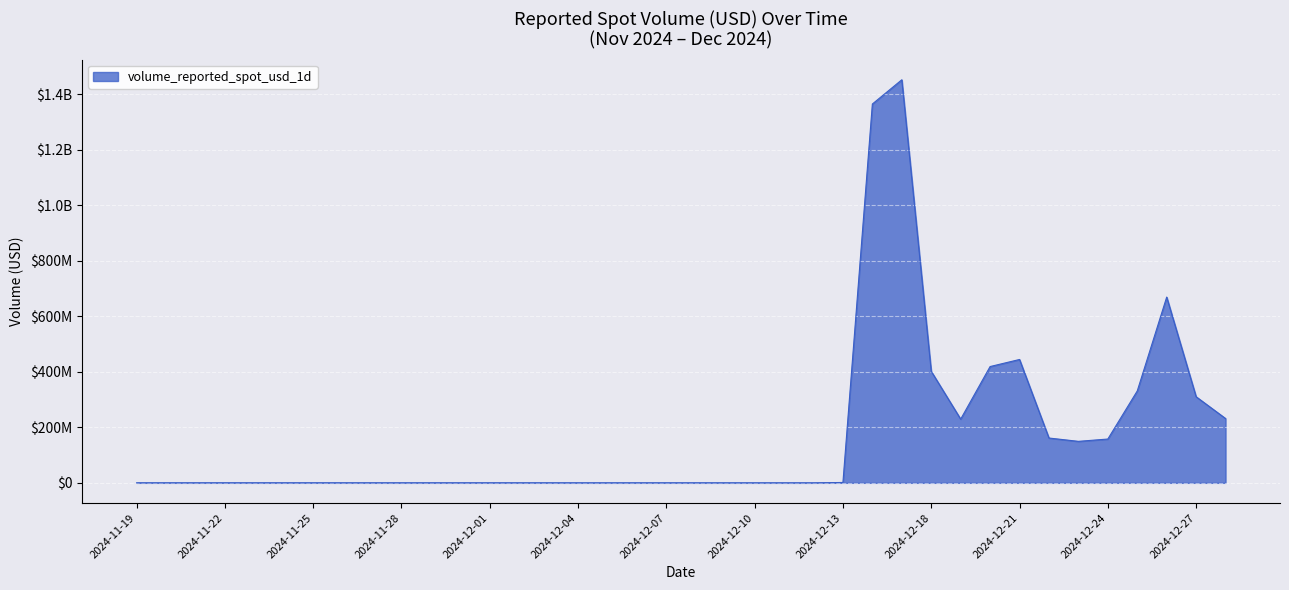

Does the chart have visible grid lines?

Yes